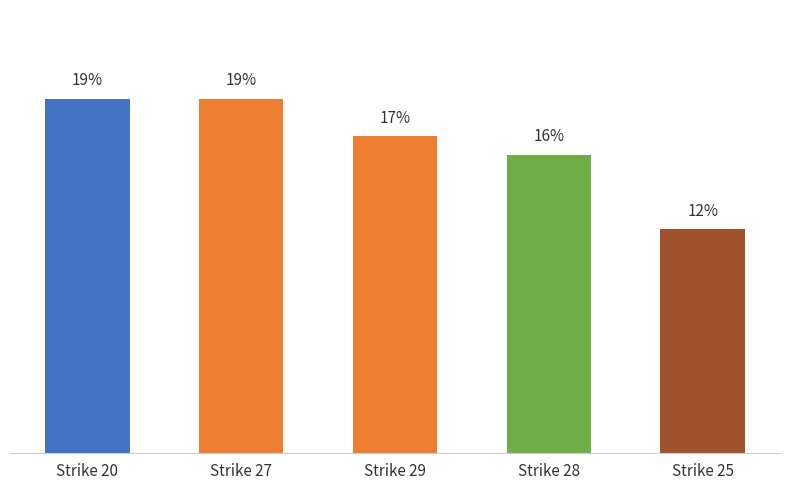

Where is the data nearest to the value 15?

Strike 28